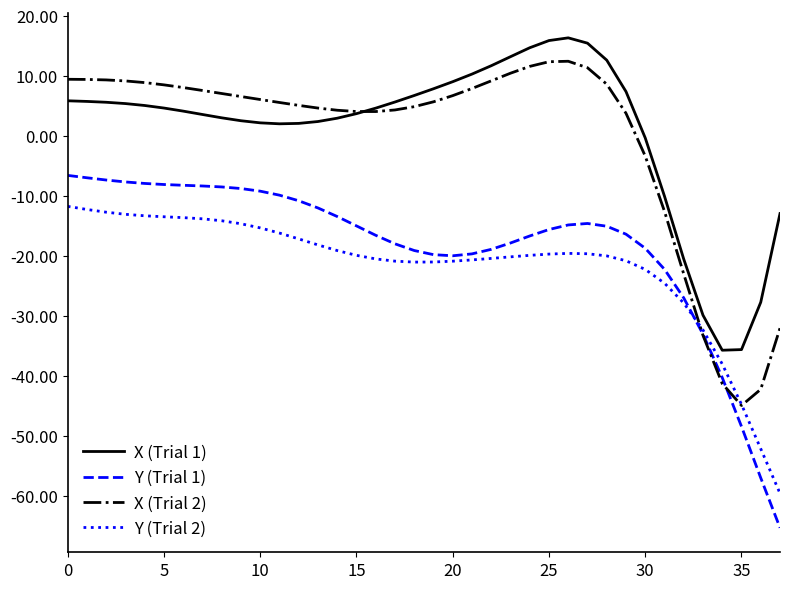

Does the chart display data point markers on the line(s)?

No